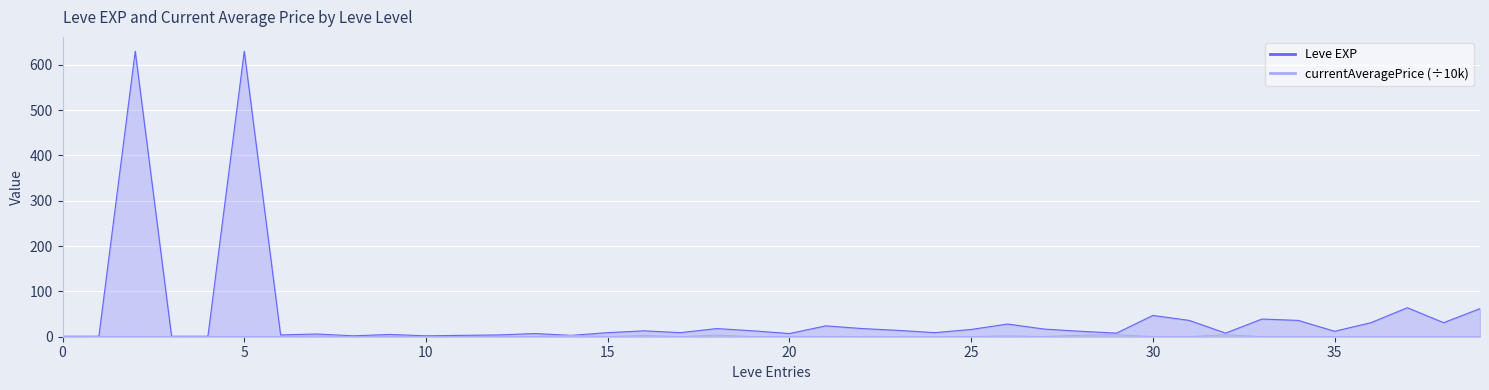

What is the difference between the second highest and minimum values in the Leve EXP series?

629.0